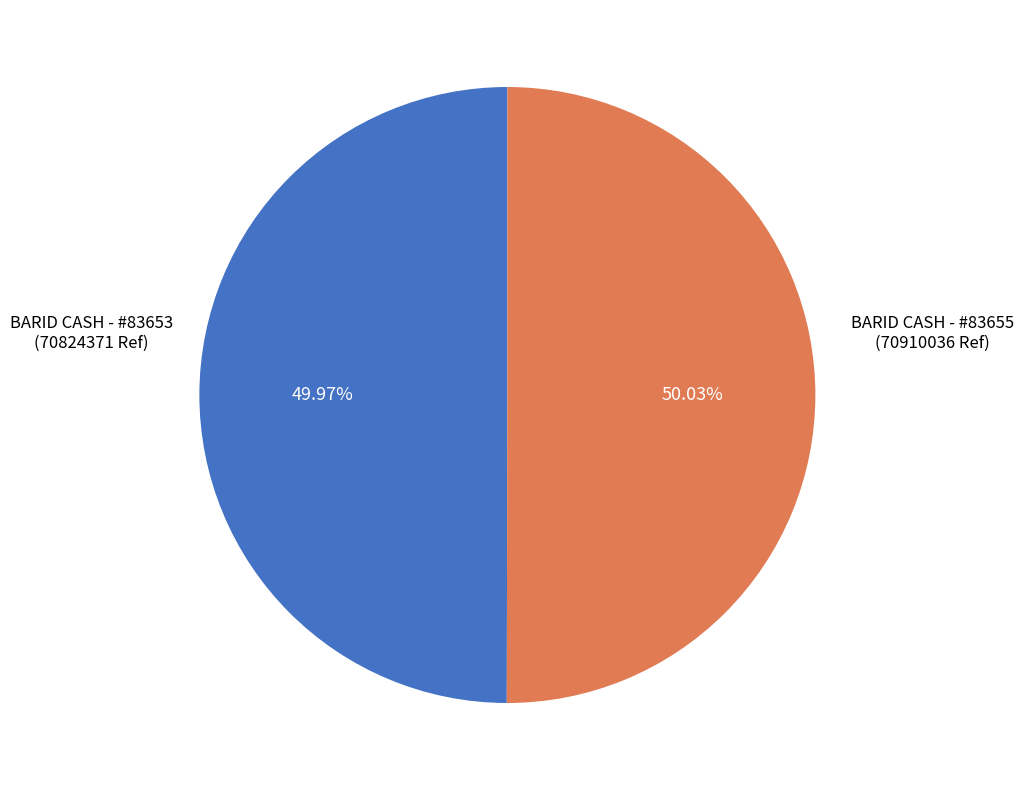

Approximately how many times larger is the value at BARID CASH - #83655 (70910036 Ref) compared to BARID CASH - #83653 (70824371 Ref)?

1.0